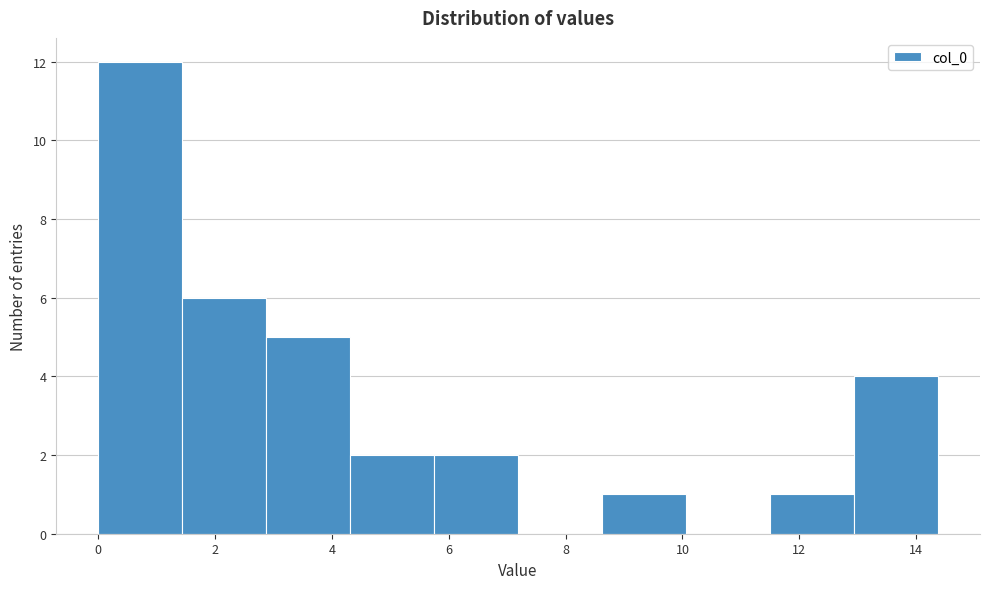

Reading left to right, list every bar in this chart as the range it spans on the x-axis followed by its height. Neither the bar edges nor the heights are printed on the chart, so give them approximately, as read against the axes.

0.0 to 1.4: 12
1.4 to 2.8: 6
2.8 to 4.4: 5
4.4 to 5.8: 2
5.8 to 7.2: 2
7.2 to 8.6: 0
8.6 to 10.0: 1
10.0 to 11.4: 0
11.4 to 13.0: 1
13.0 to 14.4: 4